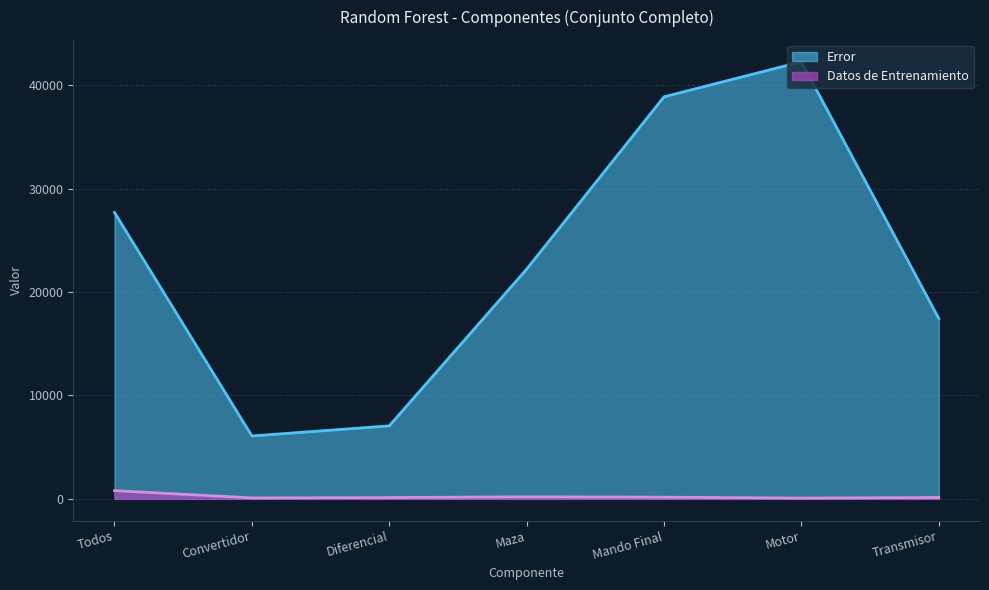

What is the difference between the maximum and minimum values in the Error series?

36184.4